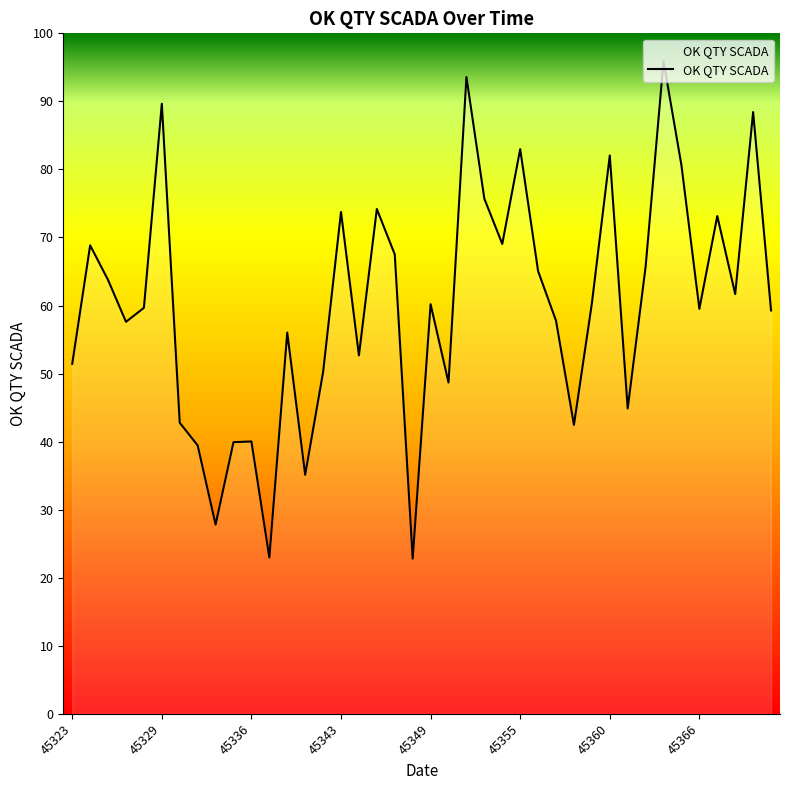

Does the chart display data point markers on the line(s)?

No